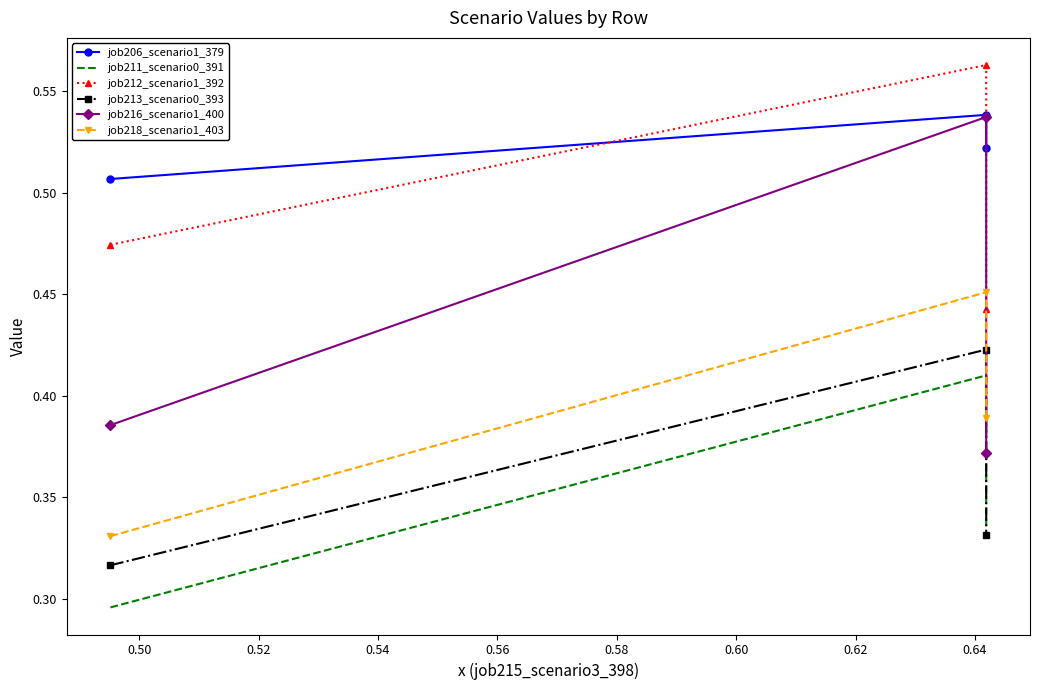

What is the value of the job212_scenario1_392 point at the 1st from the left?

0.5